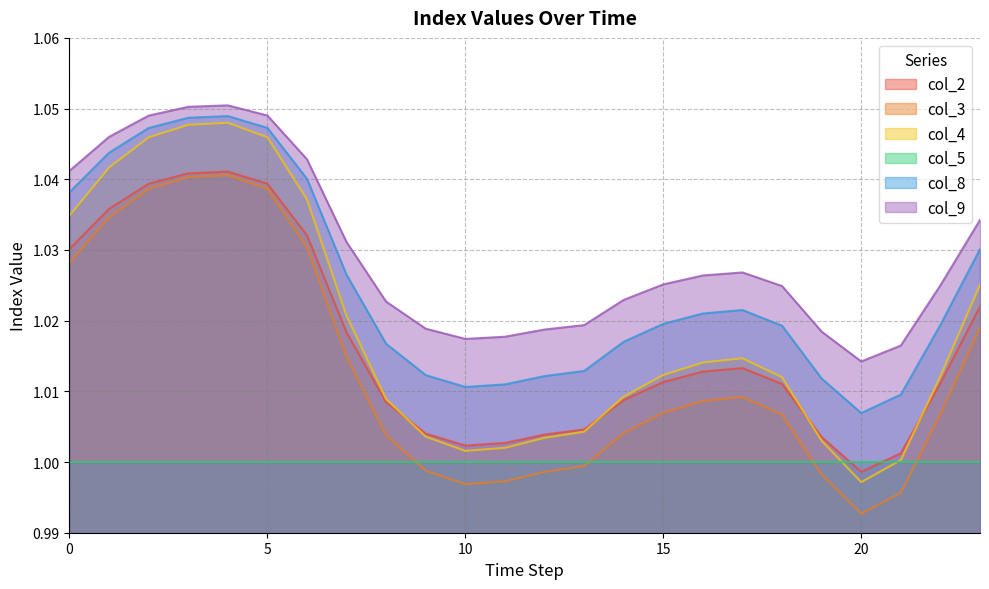

Which series has the largest total across all categories?

col_9